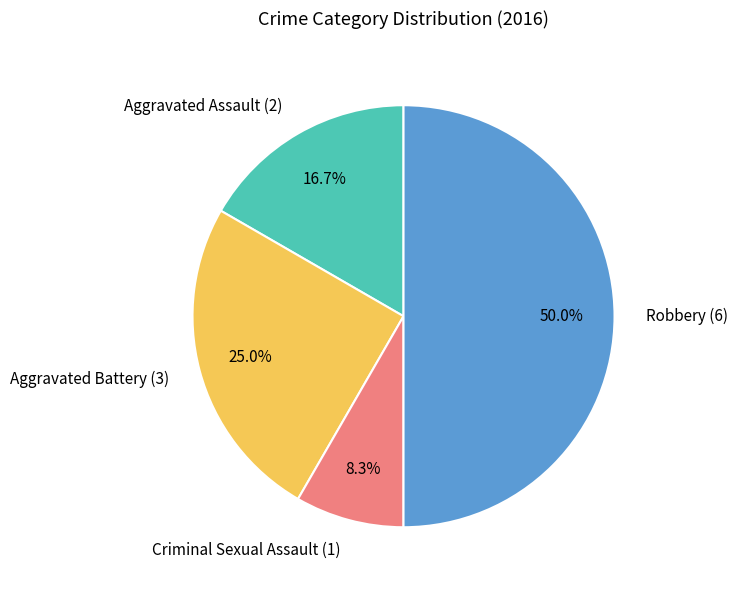

To the nearest percent, what is the difference between the largest and smallest slice percentages?

42%